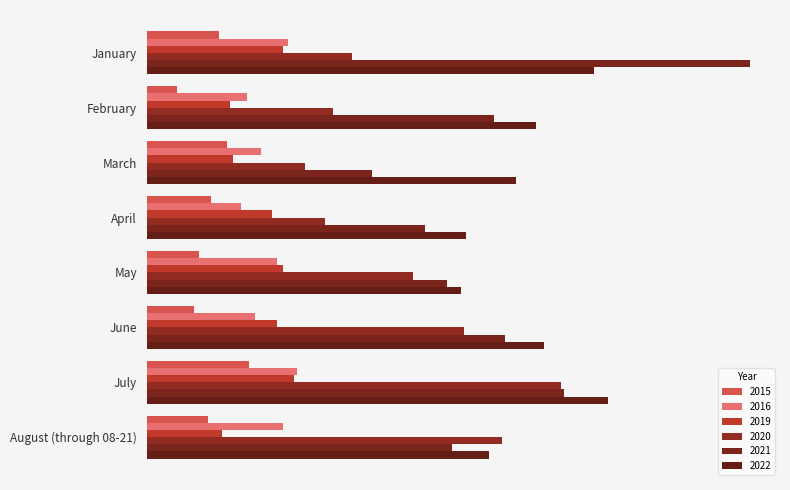

At which category is the sum across all series the highest?

July